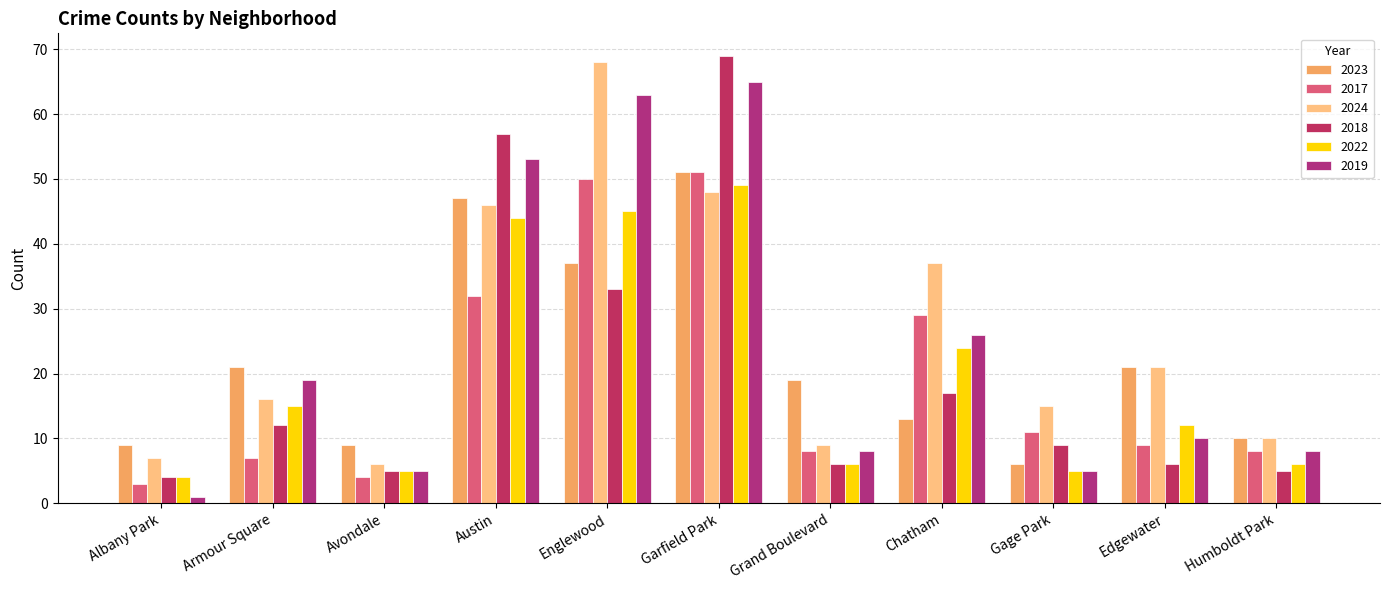

Between Avondale and Edgewater, which series saw the biggest shift?

2024